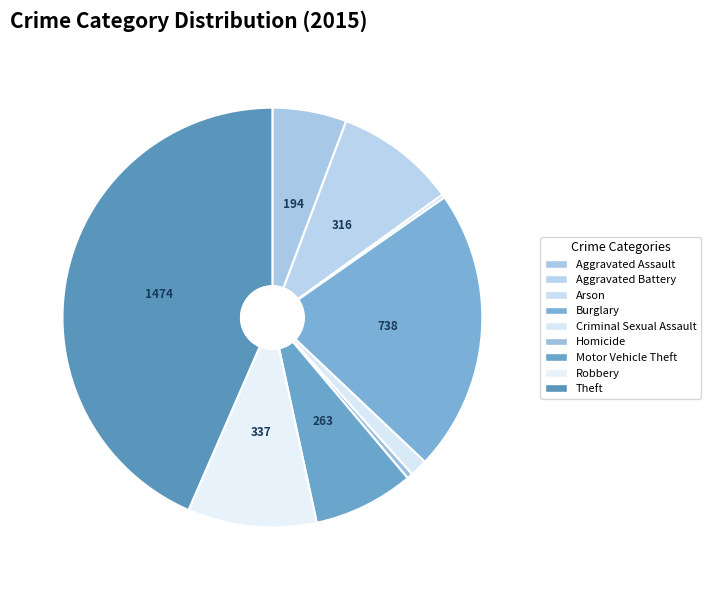

What is the change in value from Burglary to Criminal Sexual Assault?

-692